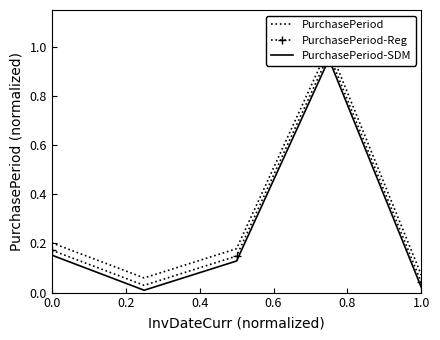

Is the value of PurchasePeriod at −0.2 greater than the value of PurchasePeriod-SDM at 0.4?

No